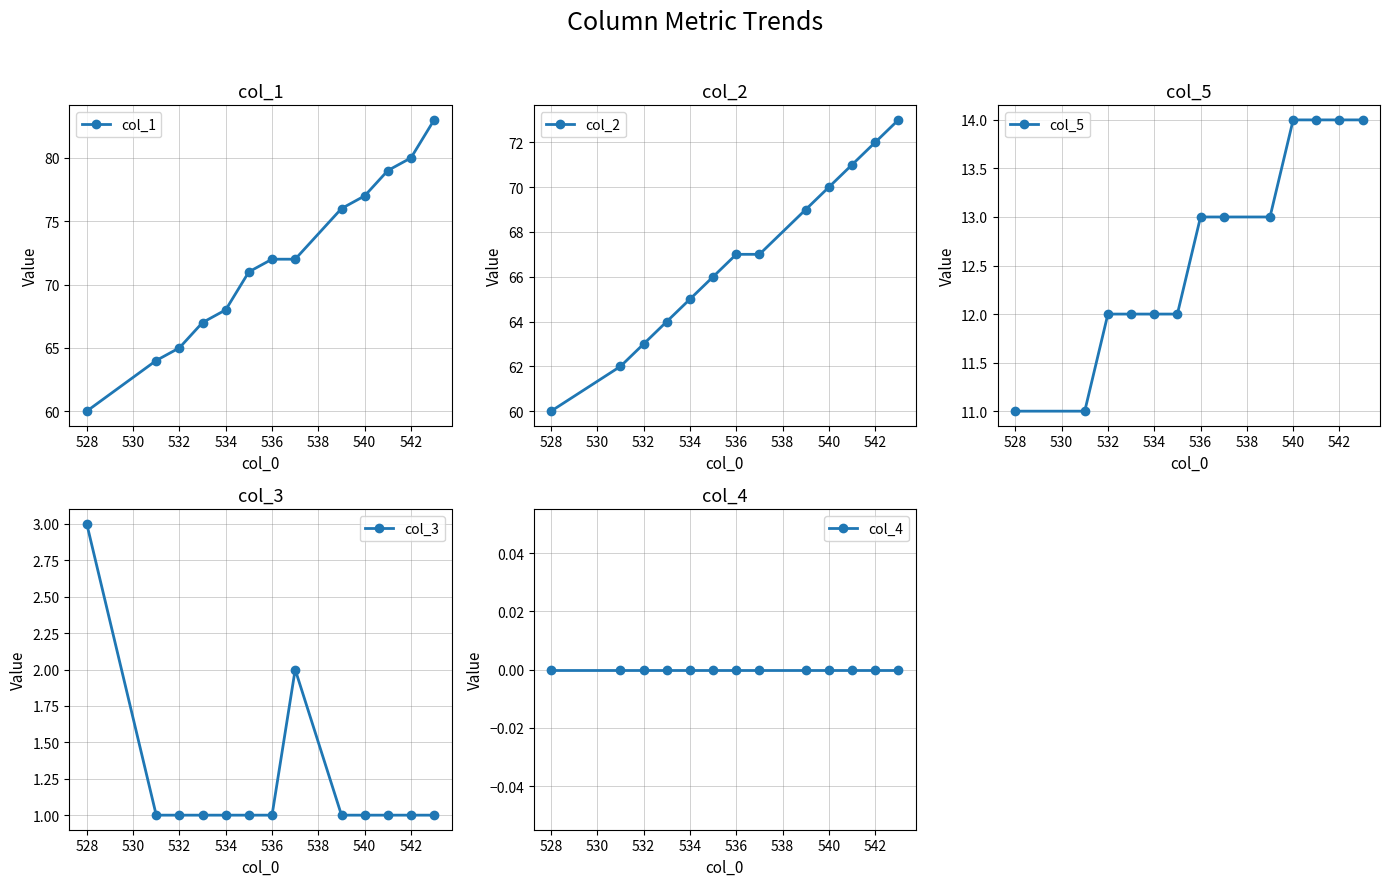

Which category has the lowest value in the col_2 series?

528